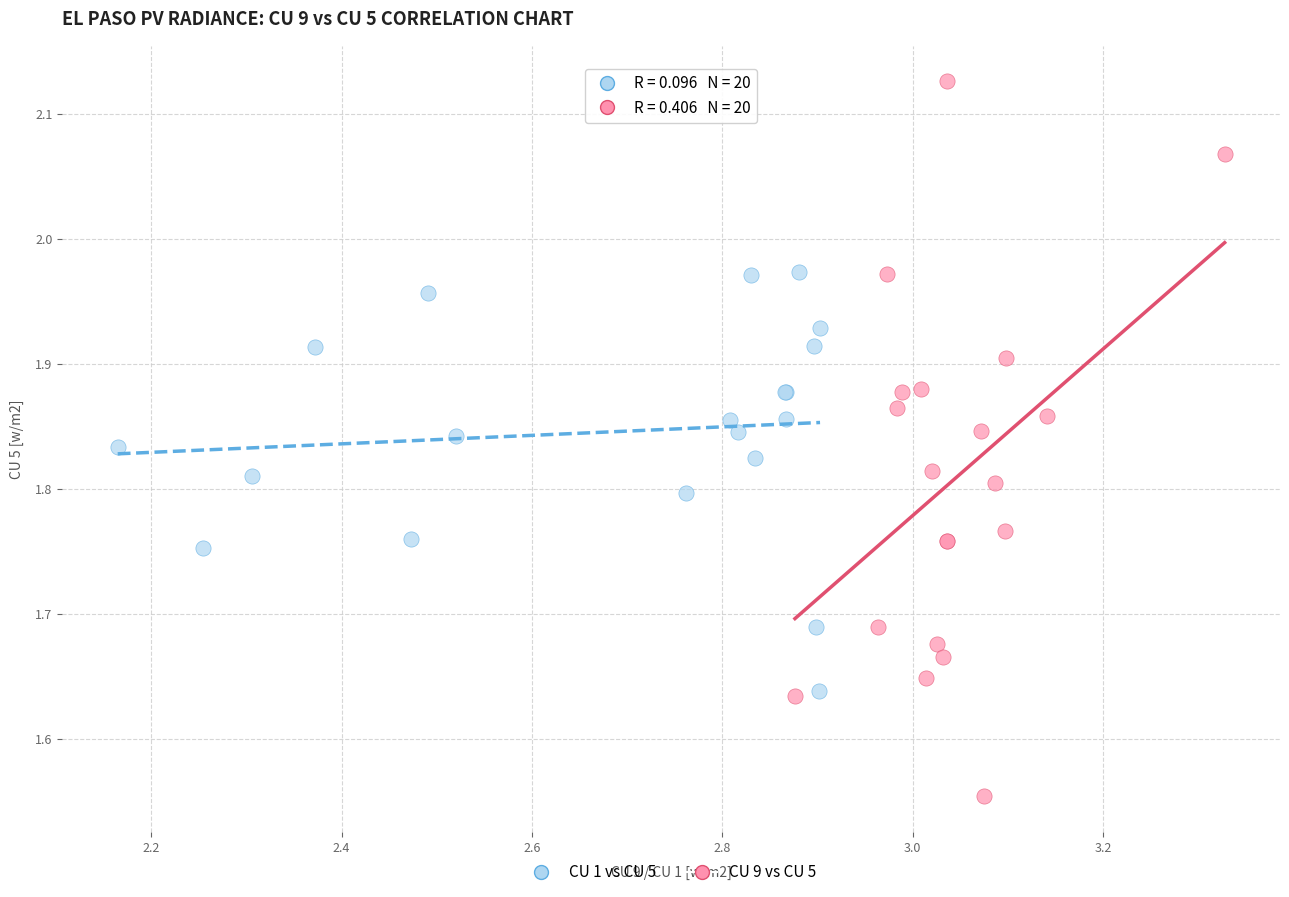

Which series has the largest Y range (max minus min)?

CU 9 vs CU 5